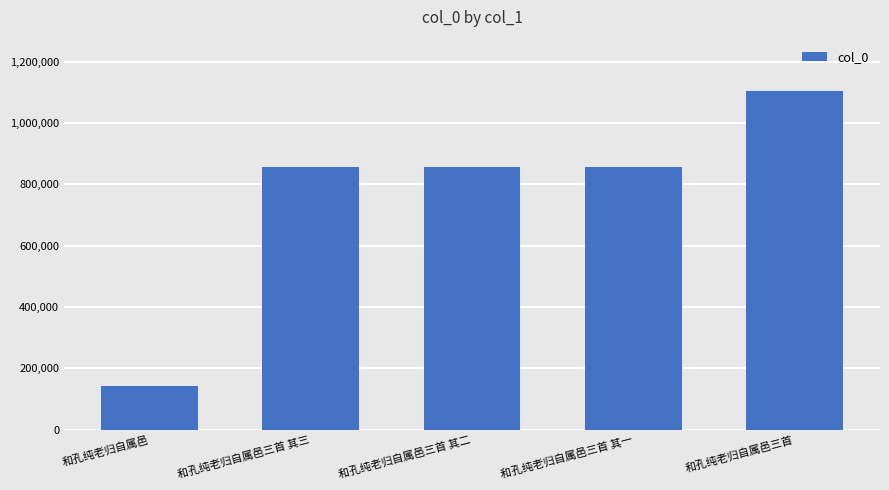

What is the approximate value at 和孔纯老归自属邑三首 其二, to the nearest 100?

856000